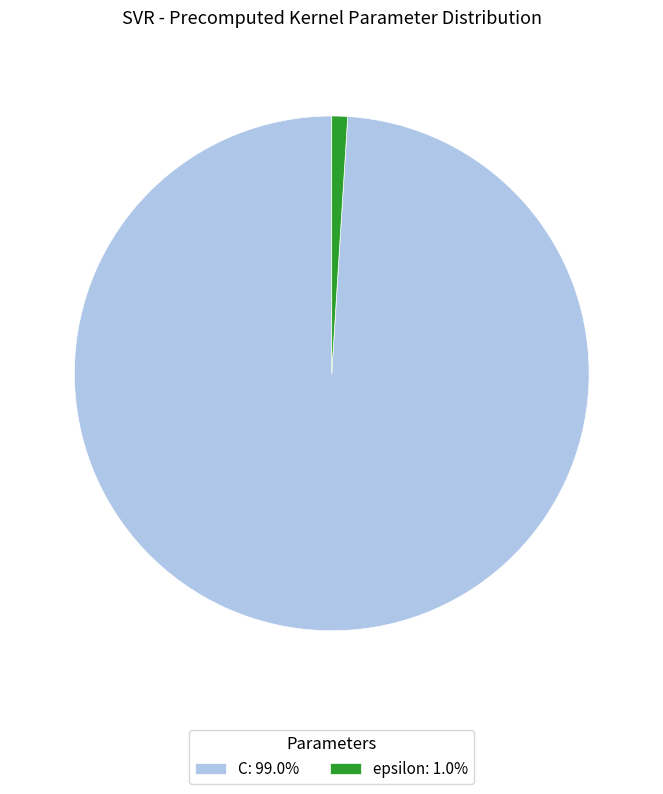

Approximately how many times larger is the value at C: 99.0% compared to epsilon: 1.0%?

100.0